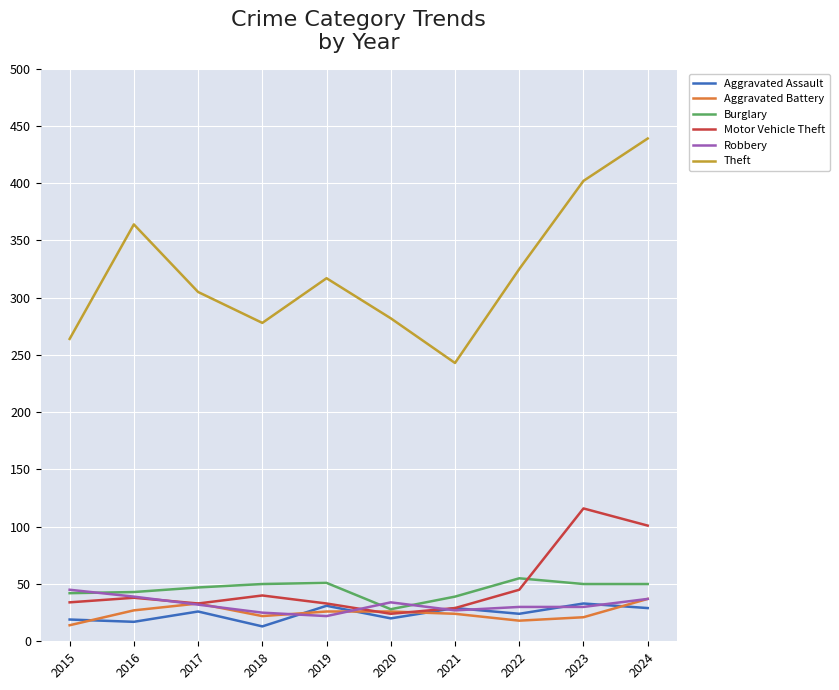

The value of Theft at 2023 is 402. True or false?

True